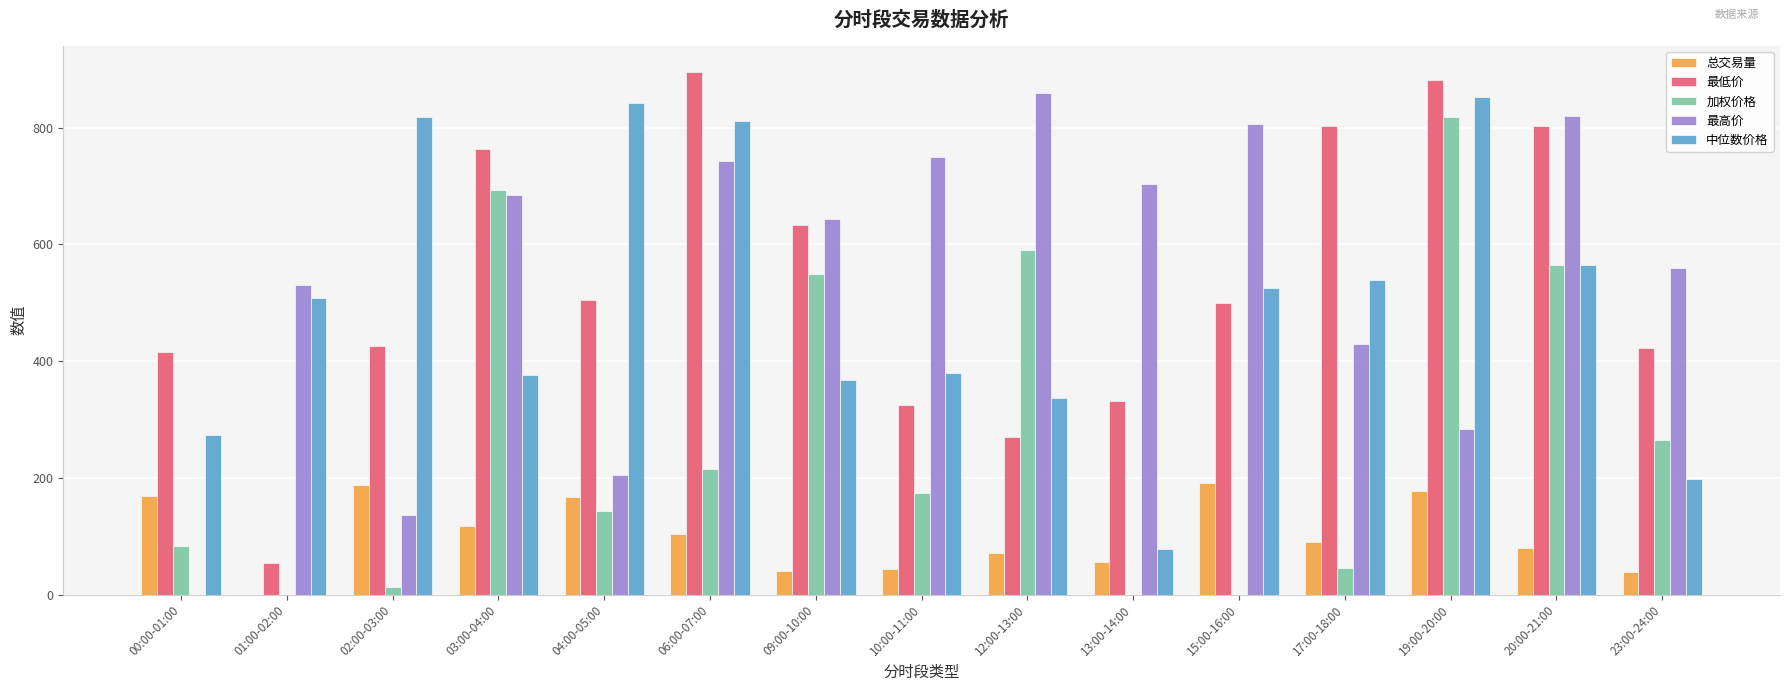

The value of 最低价 at 15:00-16:00 is 850.4. True or false?

False